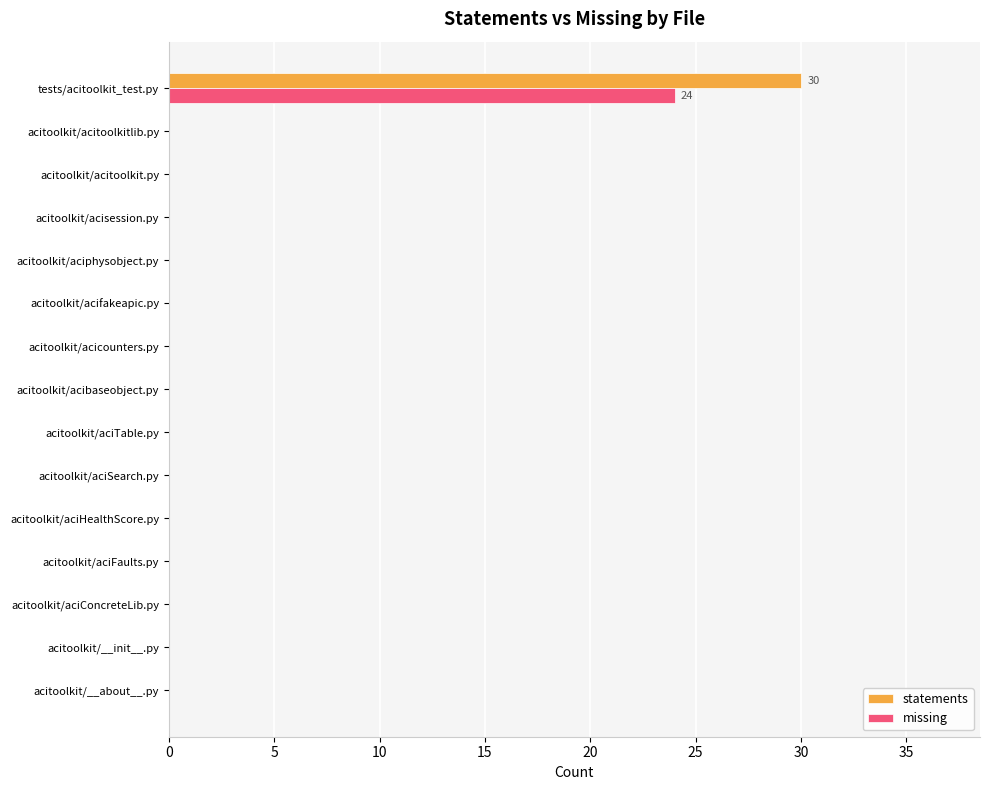

Is it true that missing equals -14 at acitoolkit/acitoolkitlib.py?

False